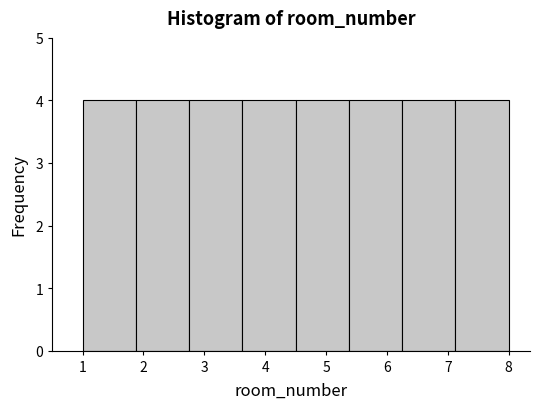

What is the height of the bar covering 4.5 to 5.4 on the x-axis? Neither the bar edges nor the heights are printed on the chart, so give them approximately, as read against the axes.

4